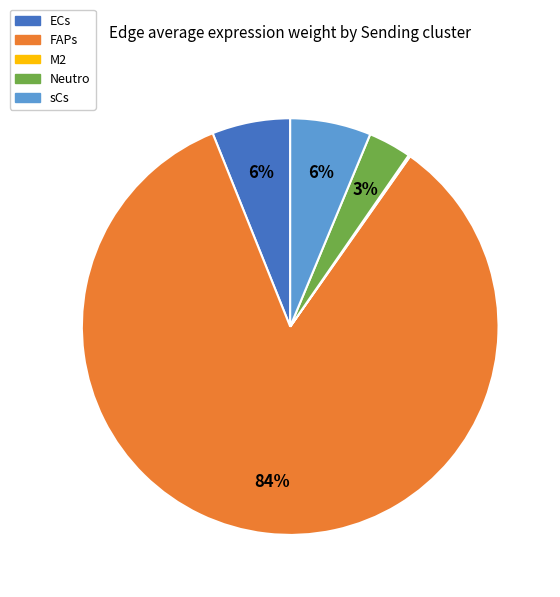

True or false: FAPs accounts for 78% of the total.

False